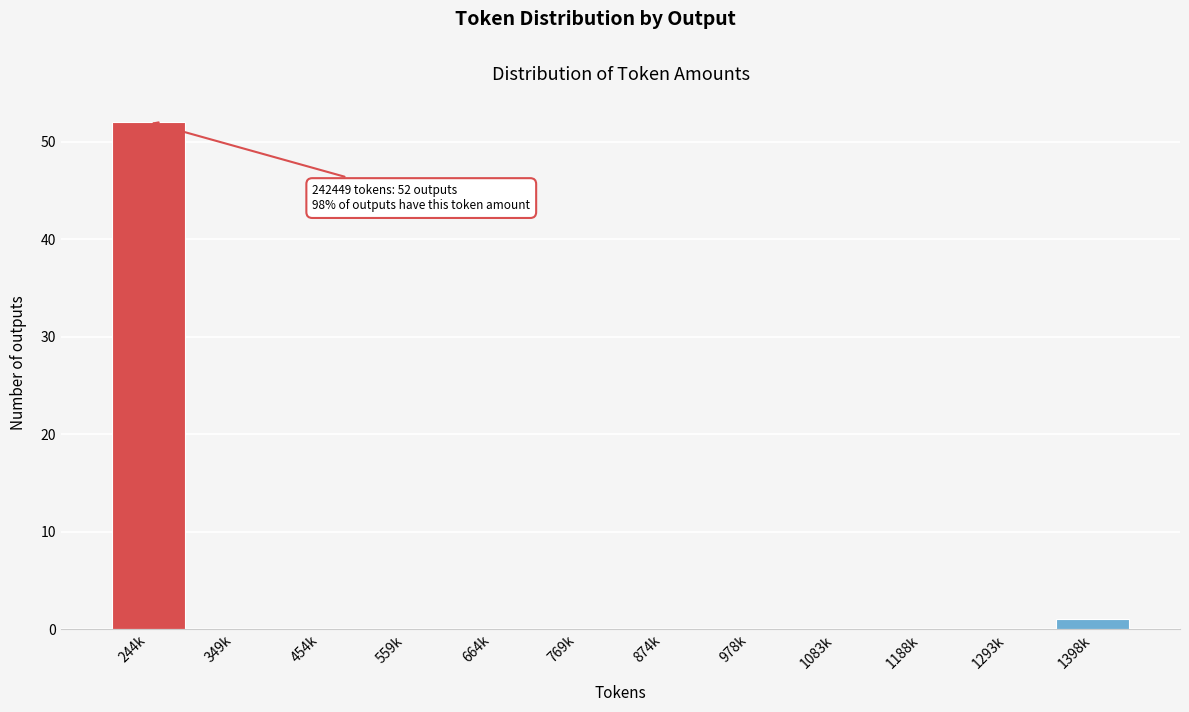

Reading left to right, extract all data points from this chart.

244k=52	349k=0	454k=0	559k=0	664k=0	769k=0	874k=0	978k=0	1083k=0	1188k=0	1293k=0	1398k=1